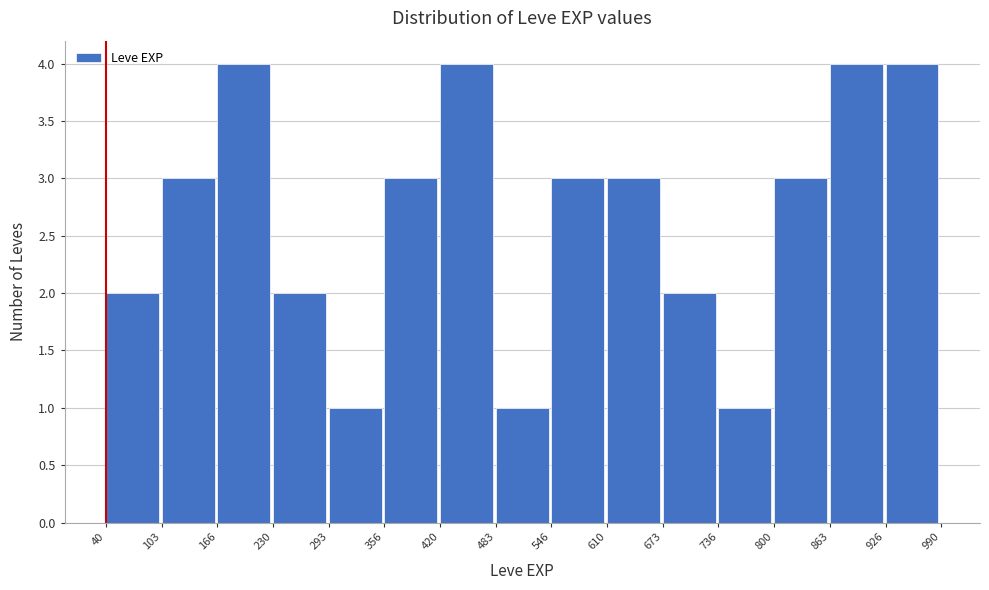

Reading left to right, transcribe this chart: for each bar, give the range it covers on the x-axis and its height. The values are not printed on the chart, so give them approximately, as read against the axis.

40 to 103: 2
103 to 166: 3
166 to 230: 4
230 to 293: 2
293 to 356: 1
356 to 420: 3
420 to 483: 4
483 to 546: 1
546 to 610: 3
610 to 673: 3
673 to 736: 2
736 to 800: 1
800 to 863: 3
863 to 926: 4
926 to 990: 4